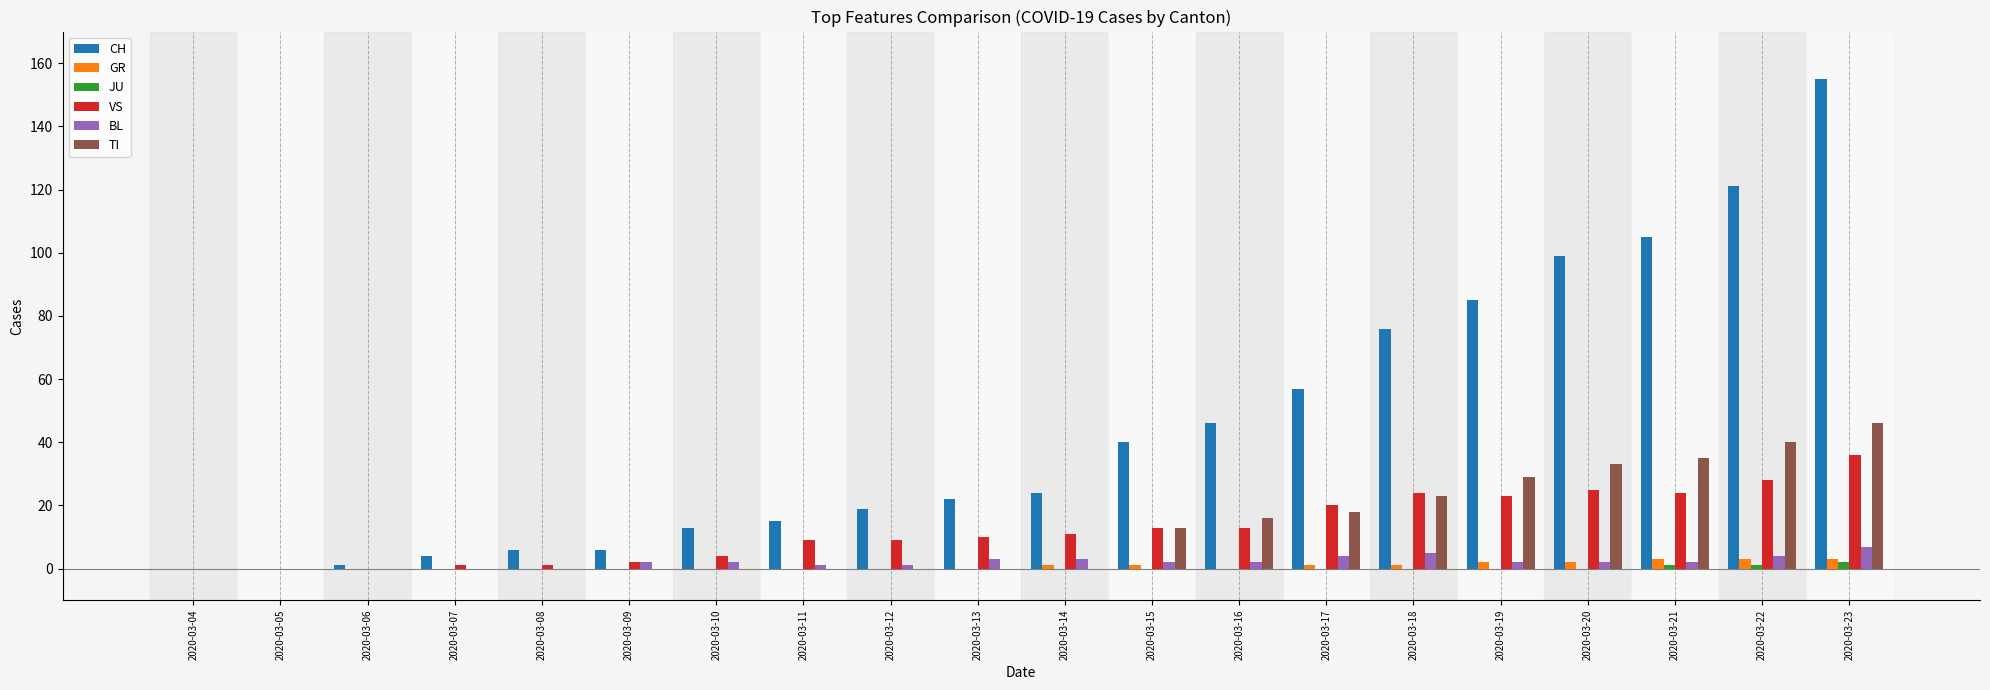

At which category is the sum across all series the highest?

2020-03-23